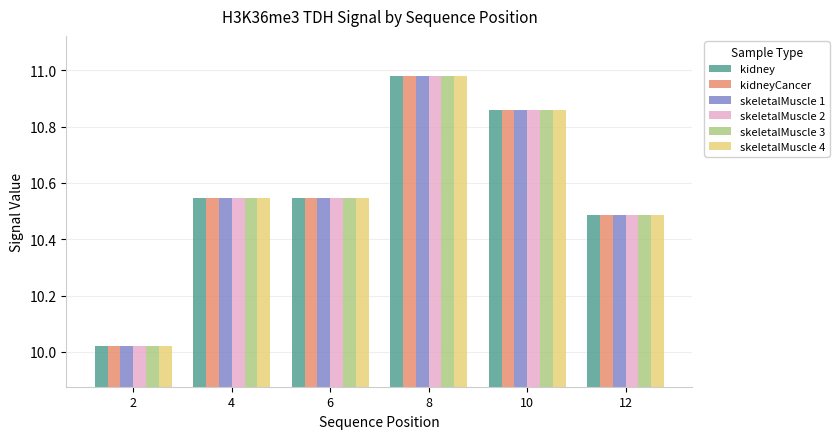

What is the difference between the second highest and second lowest values in the skeletalMuscle 2 series?

0.4